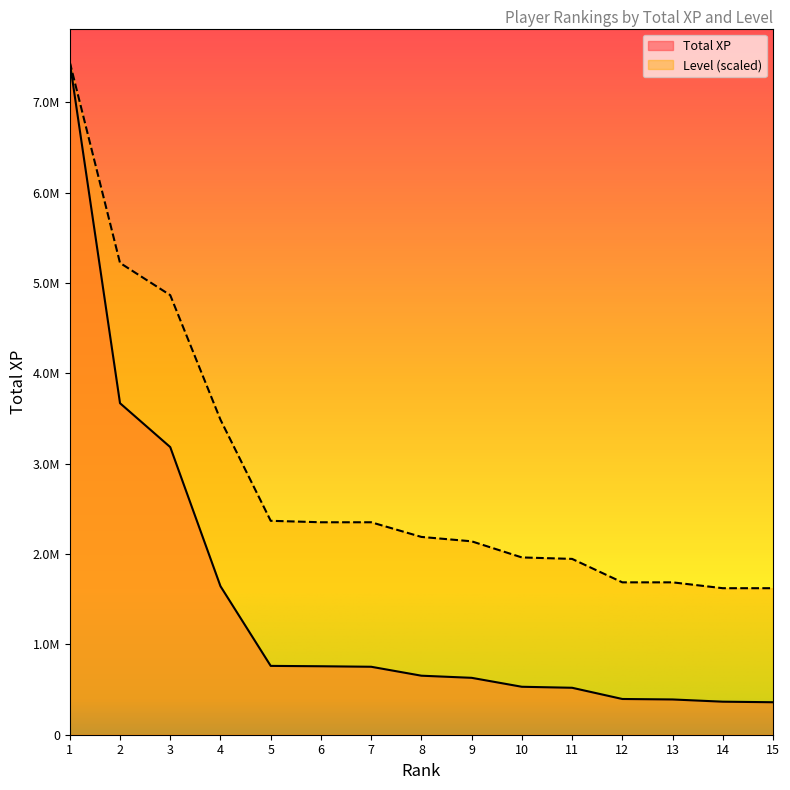

What is the spread (max minus min) of values at 11?

1426835.3